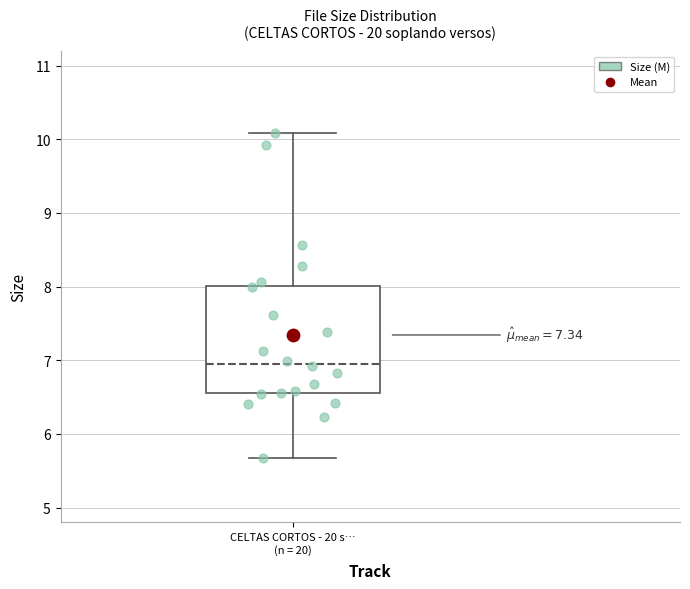

Transcribe this box plot: give where the median line is, the range the box spans, and where the two whiskers end, as read against the y-axis. The values are not printed on the chart, so give them approximately, as read against the axis.

median 7.0, box 6.6 to 8.0, whiskers 5.7 to 10.1